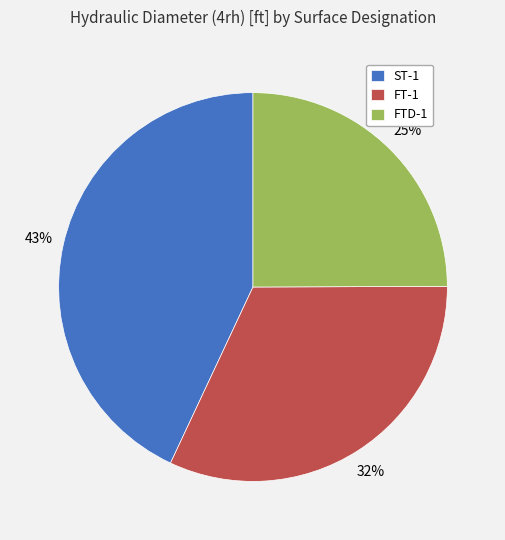

Count the number of slices in the pie.

3